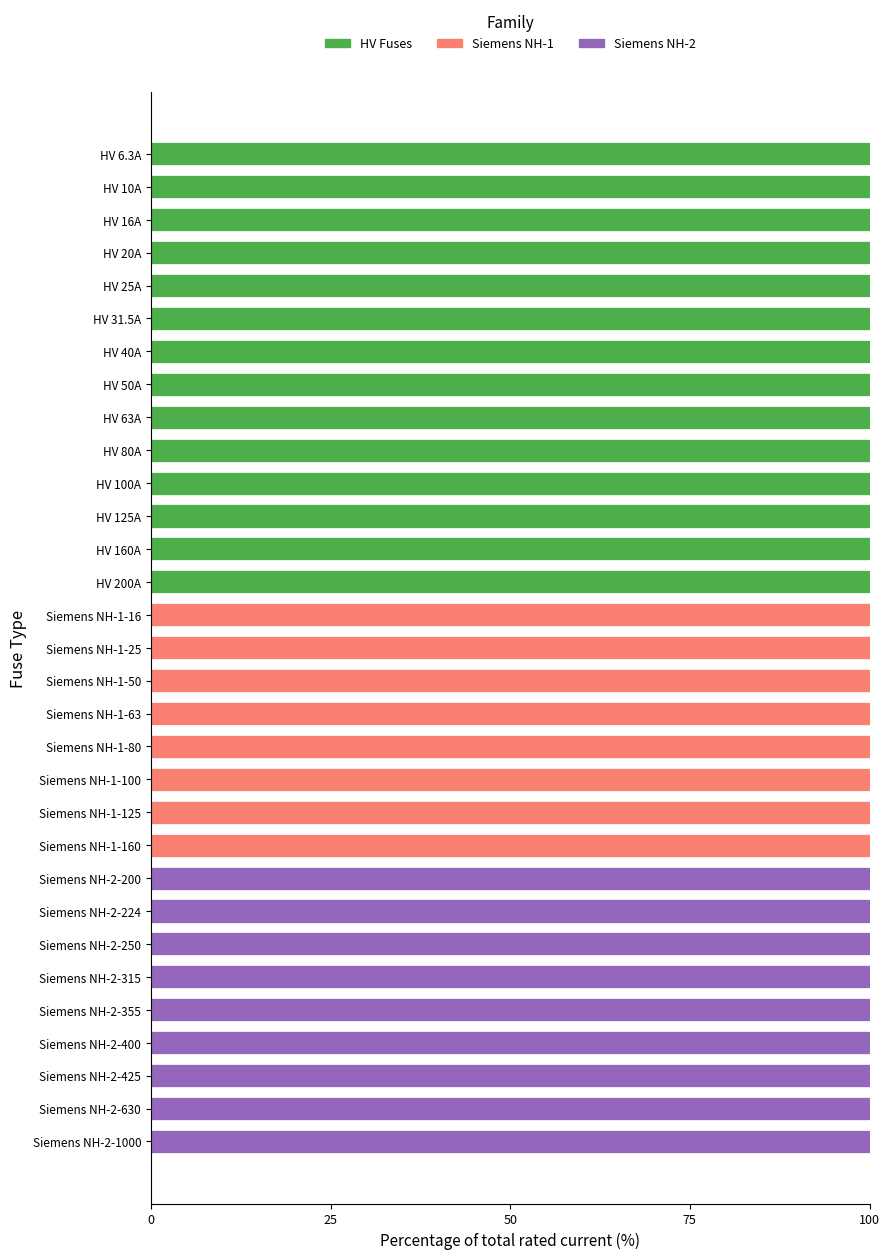

What is the total value across all series at HV 160A?

100